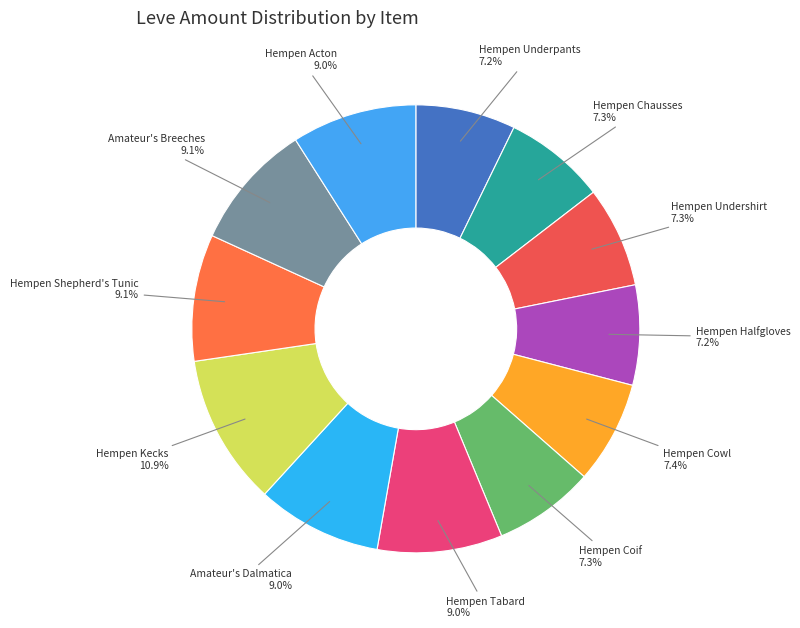

What percentage is the Hempen Tabard slice, to the nearest percent?

9%